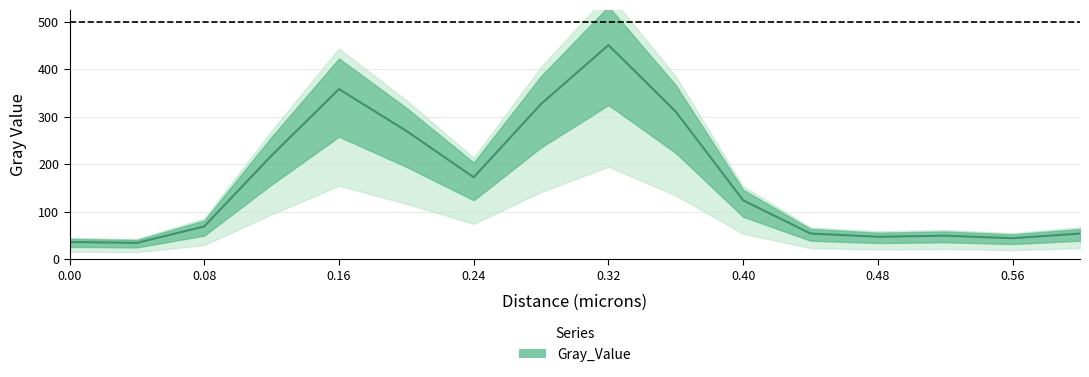

Which category has the lowest value across all series?

0.04